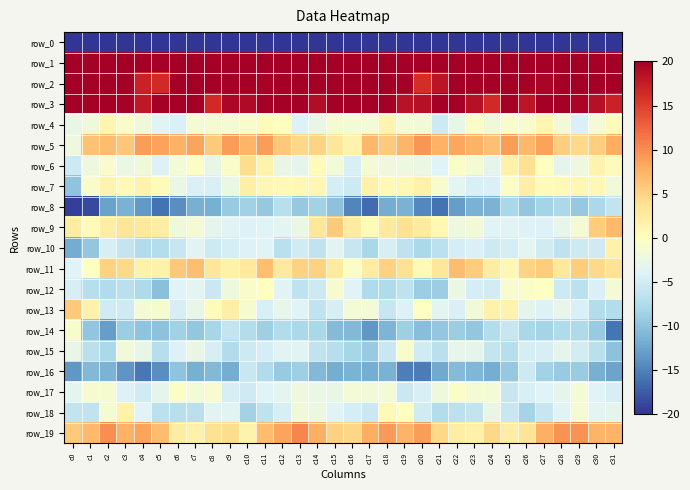

Which has a higher value, c15 or c20?

c15